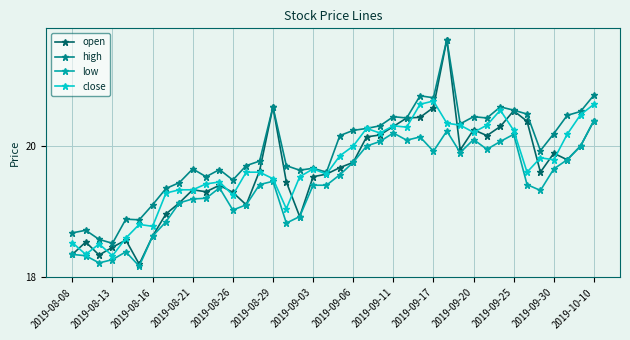

What is the highest value of the high series?

21.6